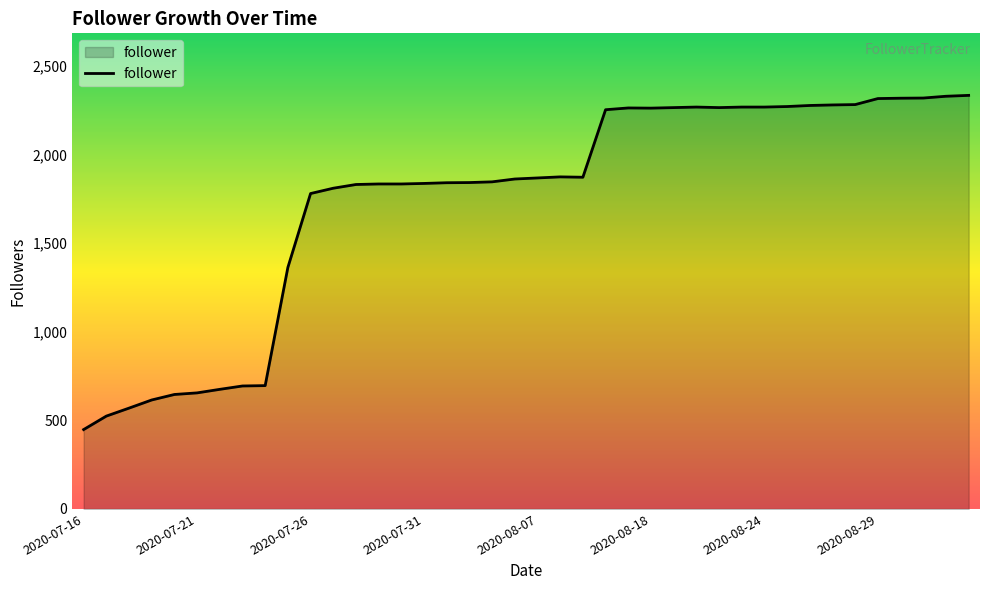

What is the maximum value shown in the chart?

2334